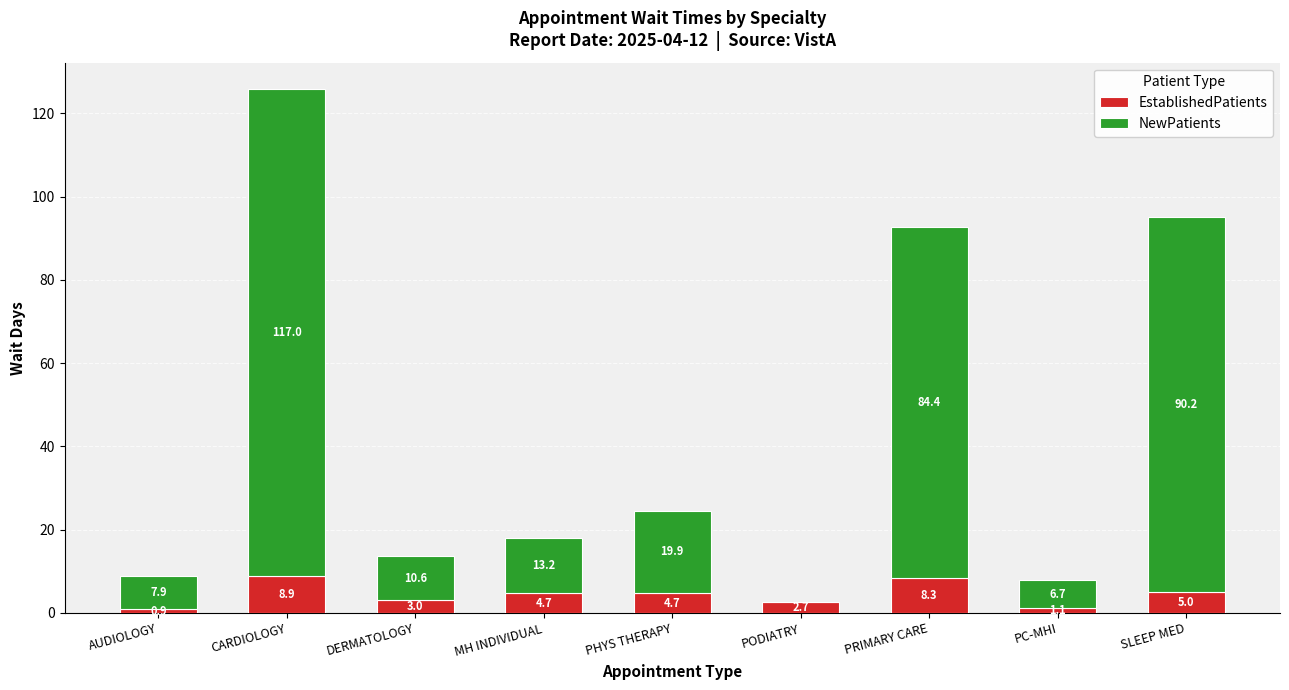

At which category is the sum across all series the highest?

CARDIOLOGY